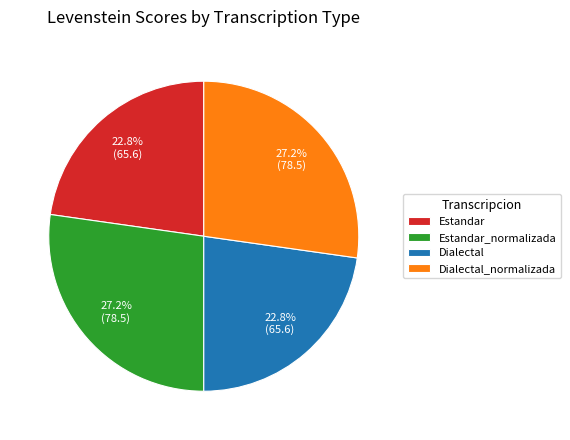

Combined, do Estandar_normalizada and Dialectal_normalizada account for over 50%?

Yes